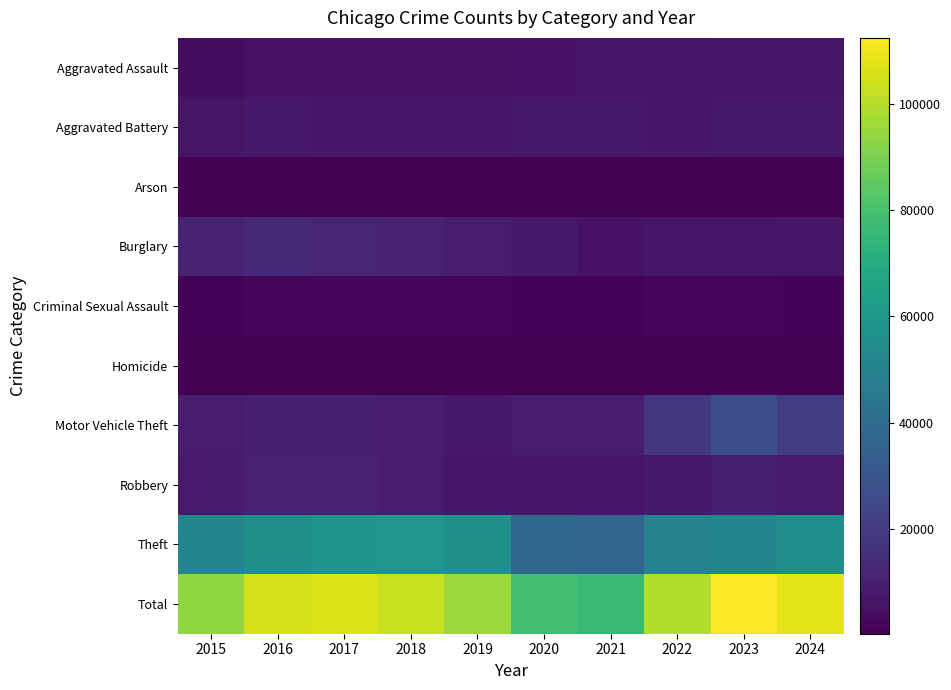

What is the greatest value displayed?

112359